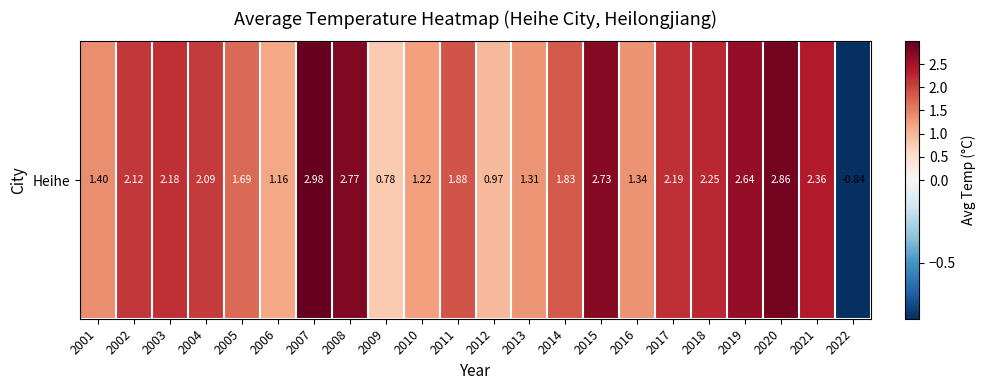

Is it true that the value at 2013 is 0.7?

False